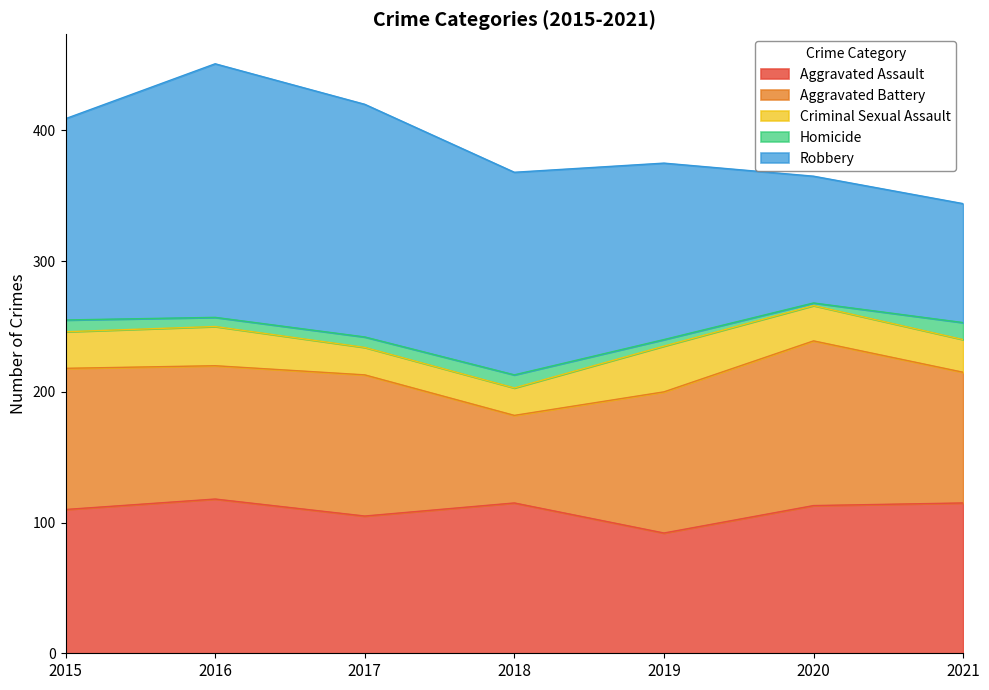

Rank the series at 2019 from highest to lowest value.

Robbery, Aggravated Battery, Aggravated Assault, Criminal Sexual Assault, Homicide